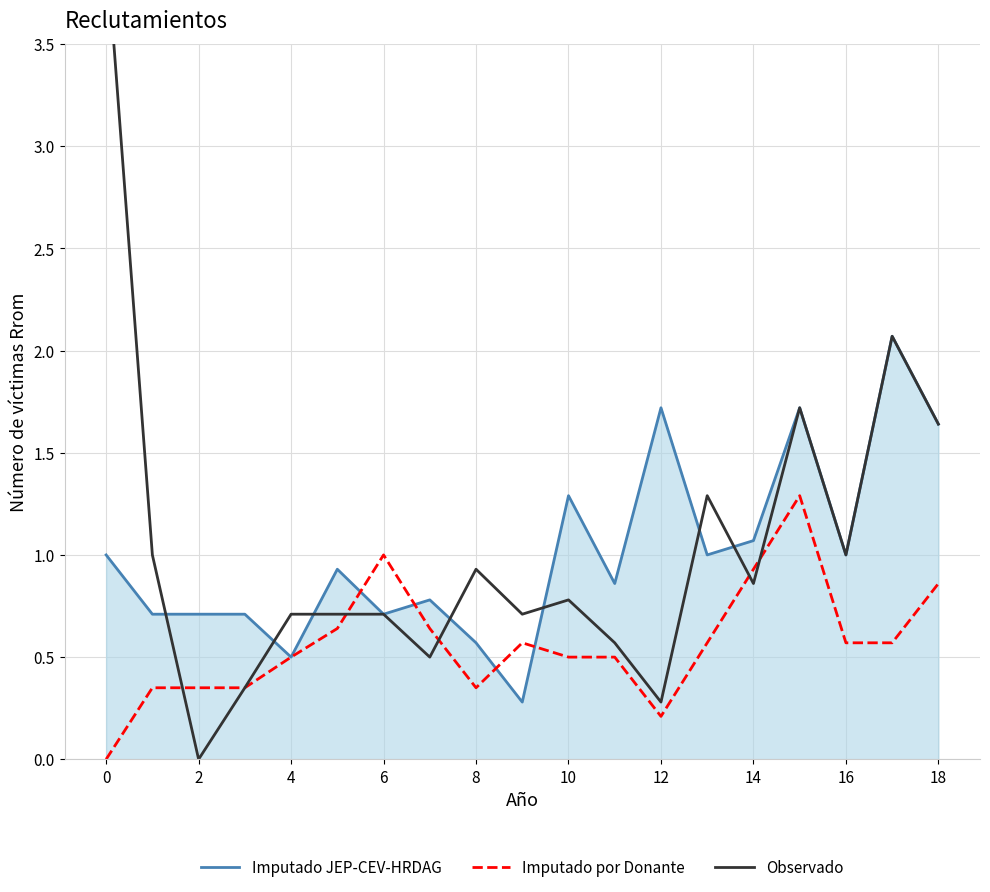

Is it true that Imputado JEP-CEV-HRDAG equals 0.7 at 2?

True